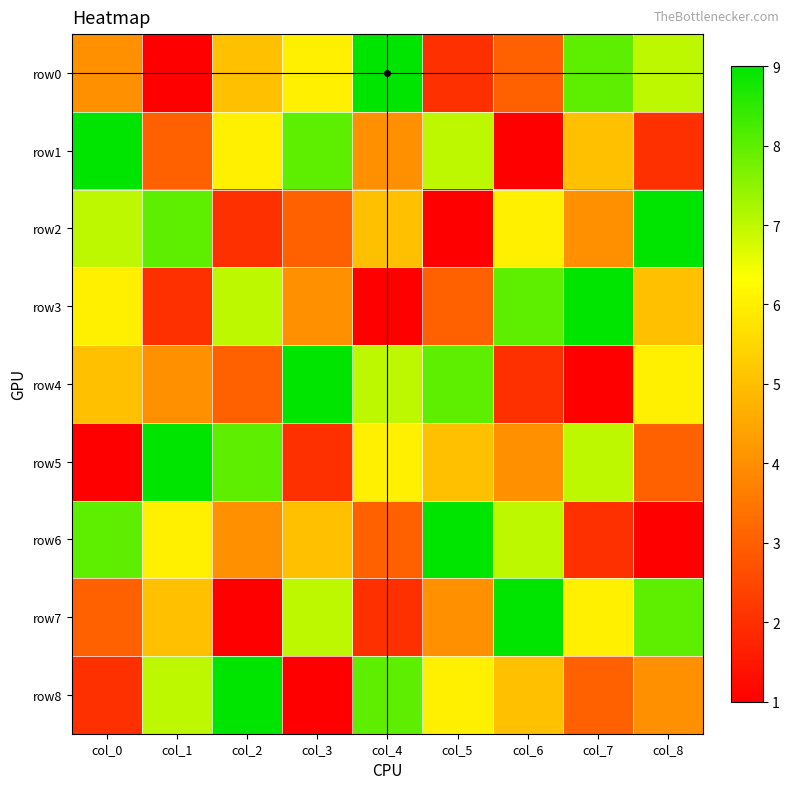

Which series has the largest total across all categories?

row0